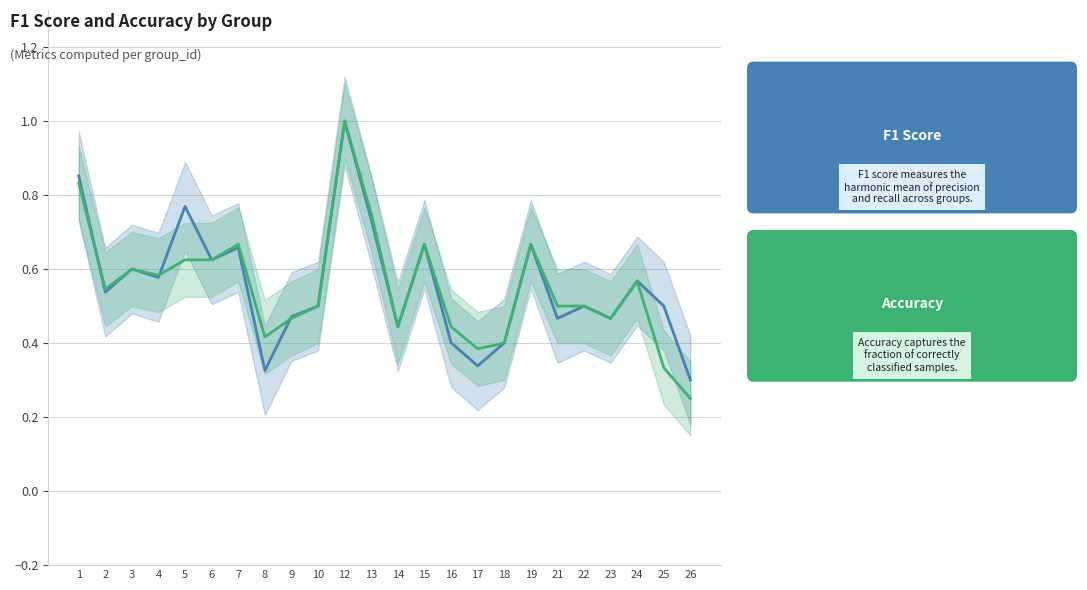

What is the difference between the maximum and minimum values in the f1 series?

0.7